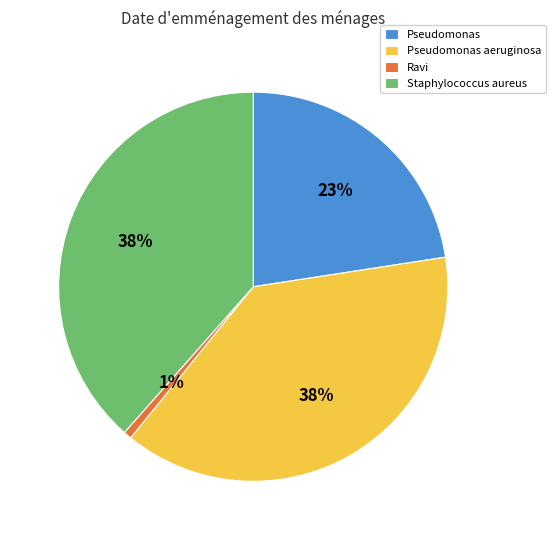

To the nearest percent, what percentage of the pie is Ravi?

1%